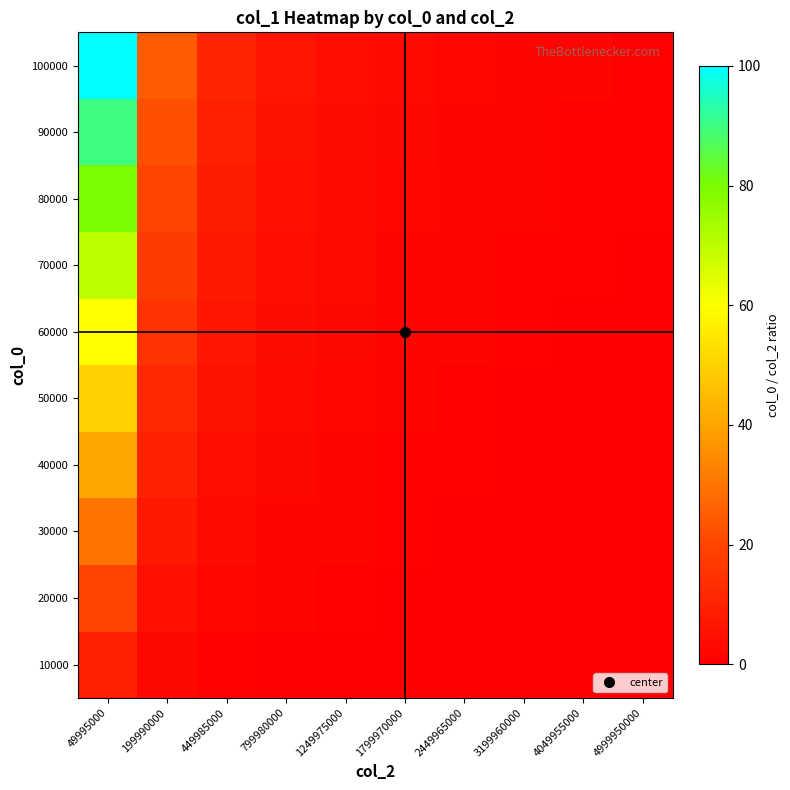

Reading left to right, list all the values displayed in this chart.

10000: 49995000=10.0	199990000=2.5	449985000=1.1	799980000=0.6	1249975000=0.4	1799970000=0.3	2449965000=0.2	3199960000=0.2	4049955000=0.1	4999950000=0.1
20000: 49995000=20.0	199990000=5.0	449985000=2.2	799980000=1.3	1249975000=0.8	1799970000=0.6	2449965000=0.4	3199960000=0.3	4049955000=0.2	4999950000=0.2
30000: 49995000=30.0	199990000=7.5	449985000=3.3	799980000=1.9	1249975000=1.2	1799970000=0.8	2449965000=0.6	3199960000=0.5	4049955000=0.4	4999950000=0.3
40000: 49995000=40.0	199990000=10.0	449985000=4.4	799980000=2.5	1249975000=1.6	1799970000=1.1	2449965000=0.8	3199960000=0.6	4049955000=0.5	4999950000=0.4
50000: 49995000=50.0	199990000=12.5	449985000=5.6	799980000=3.1	1249975000=2.0	1799970000=1.4	2449965000=1.0	3199960000=0.8	4049955000=0.6	4999950000=0.5
60000: 49995000=60.0	199990000=15.0	449985000=6.7	799980000=3.8	1249975000=2.4	1799970000=1.7	2449965000=1.2	3199960000=0.9	4049955000=0.7	4999950000=0.6
70000: 49995000=70.0	199990000=17.5	449985000=7.8	799980000=4.4	1249975000=2.8	1799970000=1.9	2449965000=1.4	3199960000=1.1	4049955000=0.9	4999950000=0.7
80000: 49995000=80.0	199990000=20.0	449985000=8.9	799980000=5.0	1249975000=3.2	1799970000=2.2	2449965000=1.6	3199960000=1.3	4049955000=1.0	4999950000=0.8
90000: 49995000=90.0	199990000=22.5	449985000=10.0	799980000=5.6	1249975000=3.6	1799970000=2.5	2449965000=1.8	3199960000=1.4	4049955000=1.1	4999950000=0.9
100000: 49995000=100.0	199990000=25.0	449985000=11.1	799980000=6.3	1249975000=4.0	1799970000=2.8	2449965000=2.0	3199960000=1.6	4049955000=1.2	4999950000=1.0